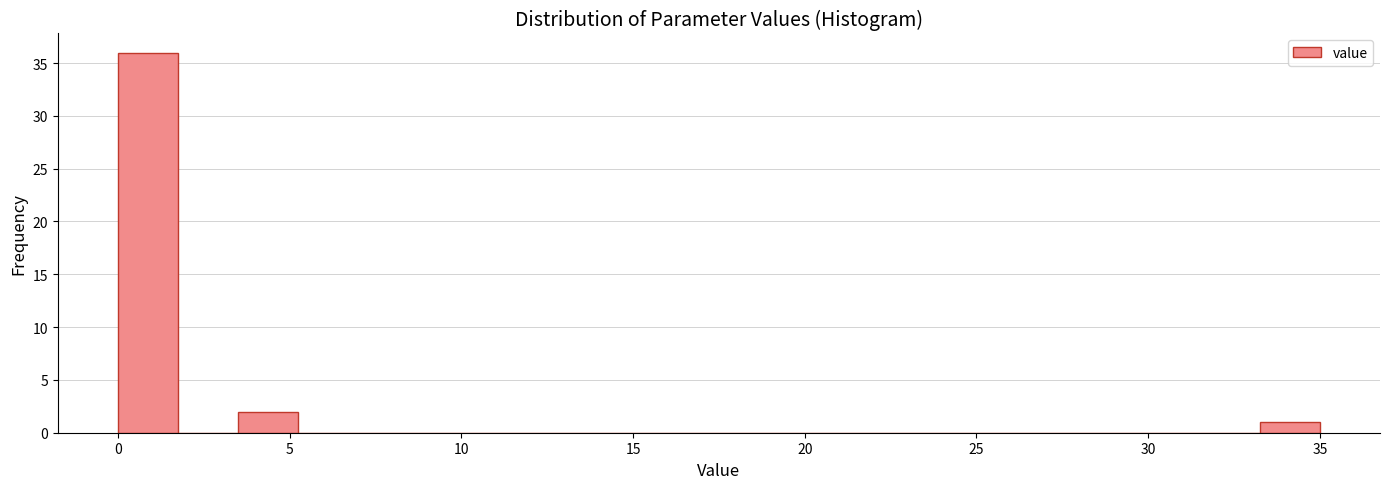

Read against the x-axis, roughly where is the centre of the tallest bar?

1.0